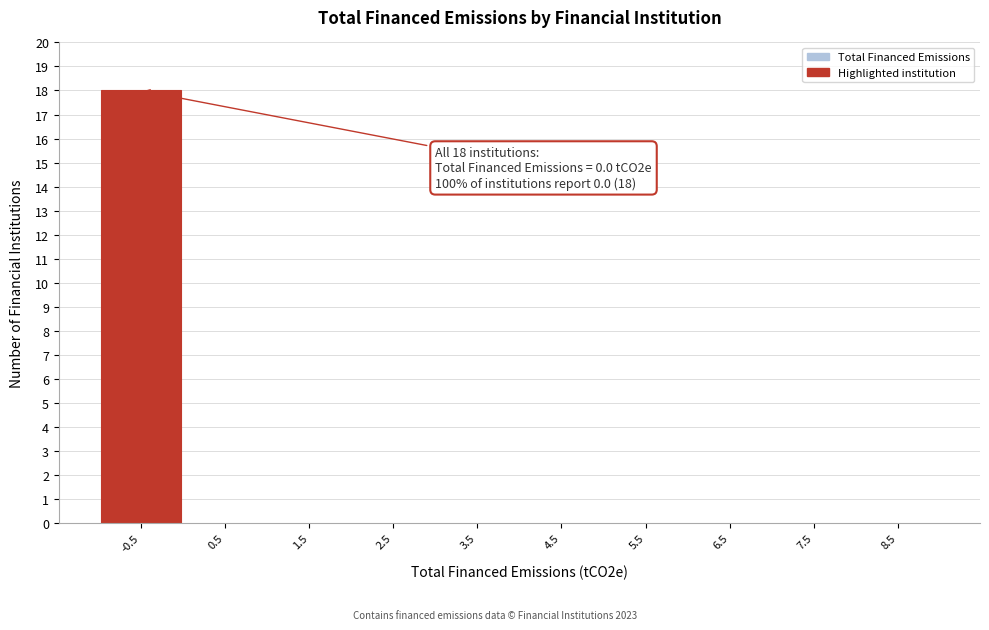

Reading right to left, list all the values displayed in this chart.

8.5=0	7.5=0	6.5=0	5.5=0	4.5=0	3.5=0	2.5=0	1.5=0	0.5=0	-0.5=18